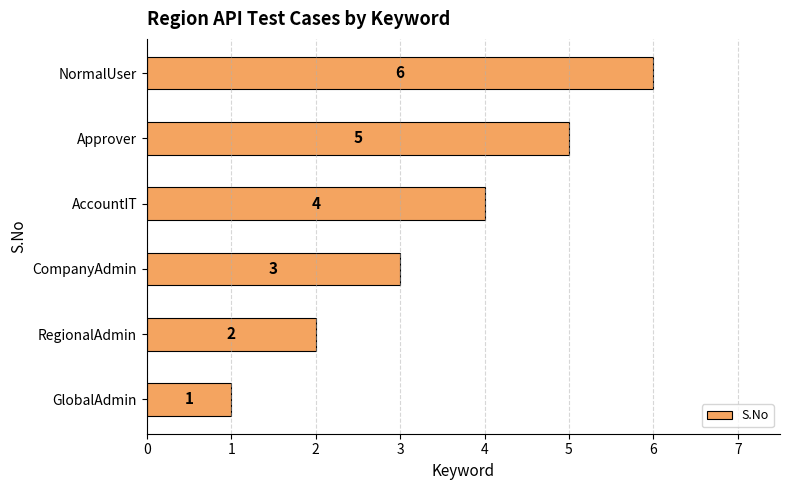

List the labels in order of value, largest first.

NormalUser, Approver, AccountIT, CompanyAdmin, RegionalAdmin, GlobalAdmin